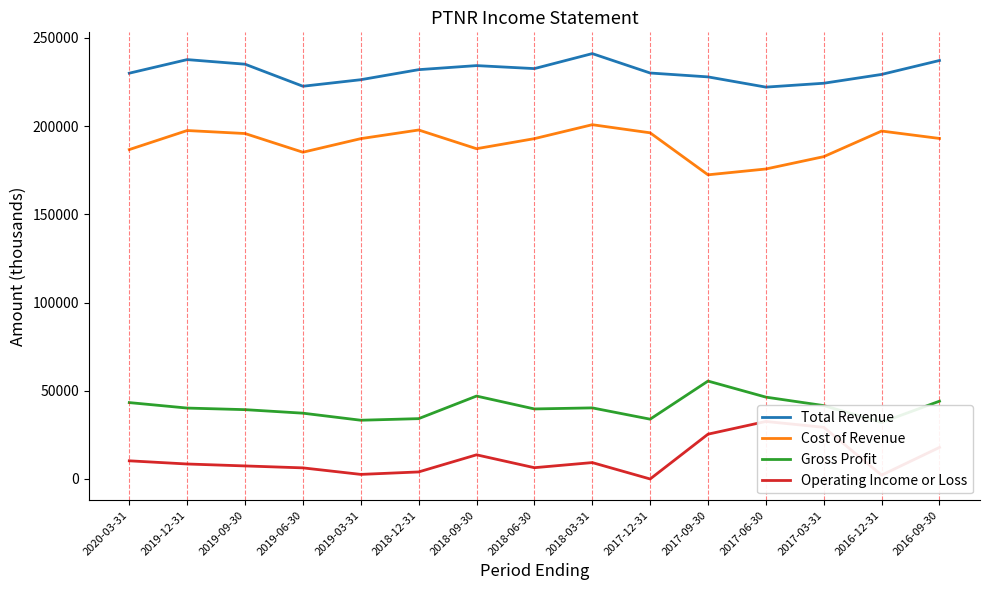

Which category has the lowest value across all series?

2017-12-31